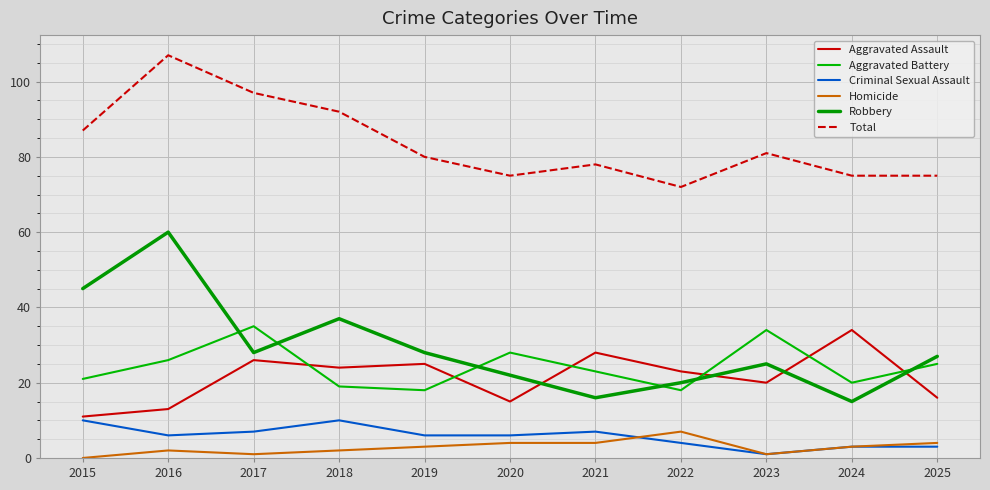

At 2015, list the series in order from largest to smallest.

Total, Robbery, Aggravated Battery, Aggravated Assault, Criminal Sexual Assault, Homicide